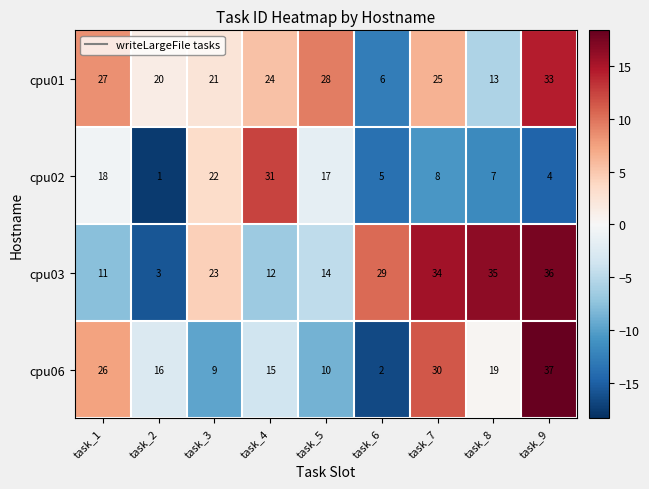

At which category does the chart reach its peak across all series?

task_9